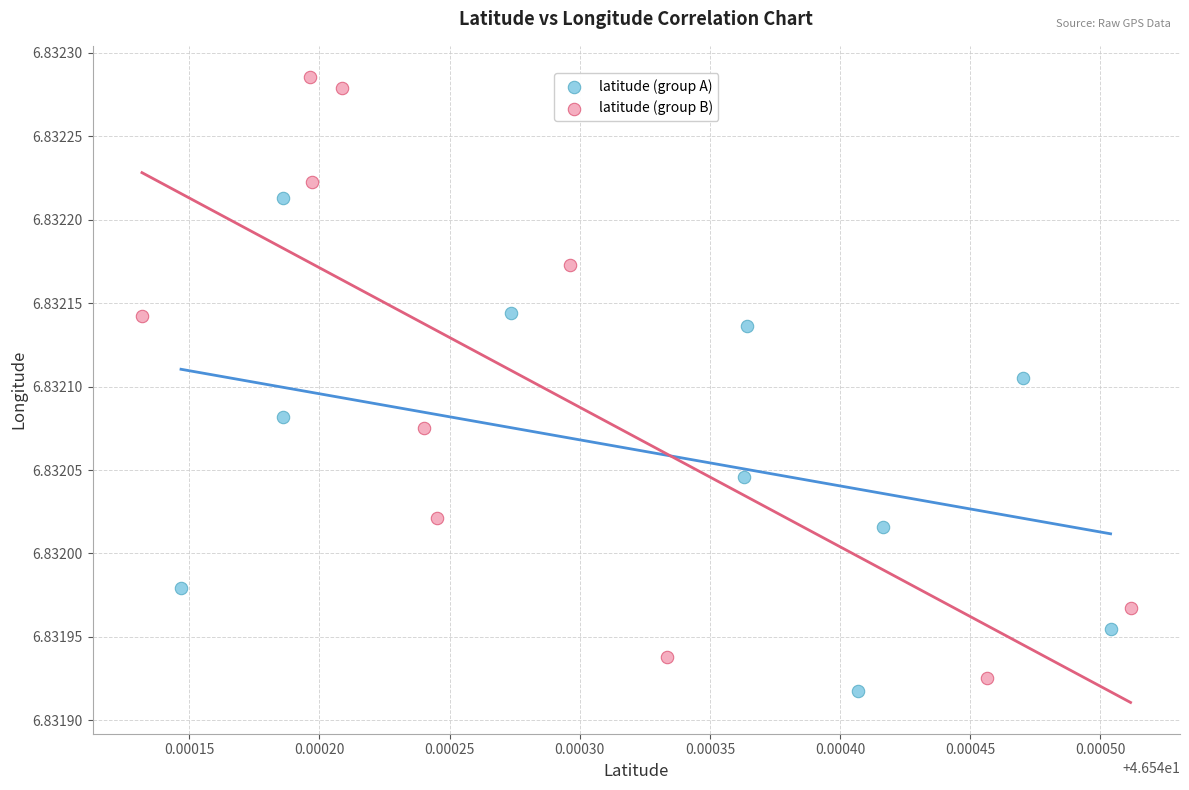

Which series reaches the maximum Y coordinate?

latitude (group B)